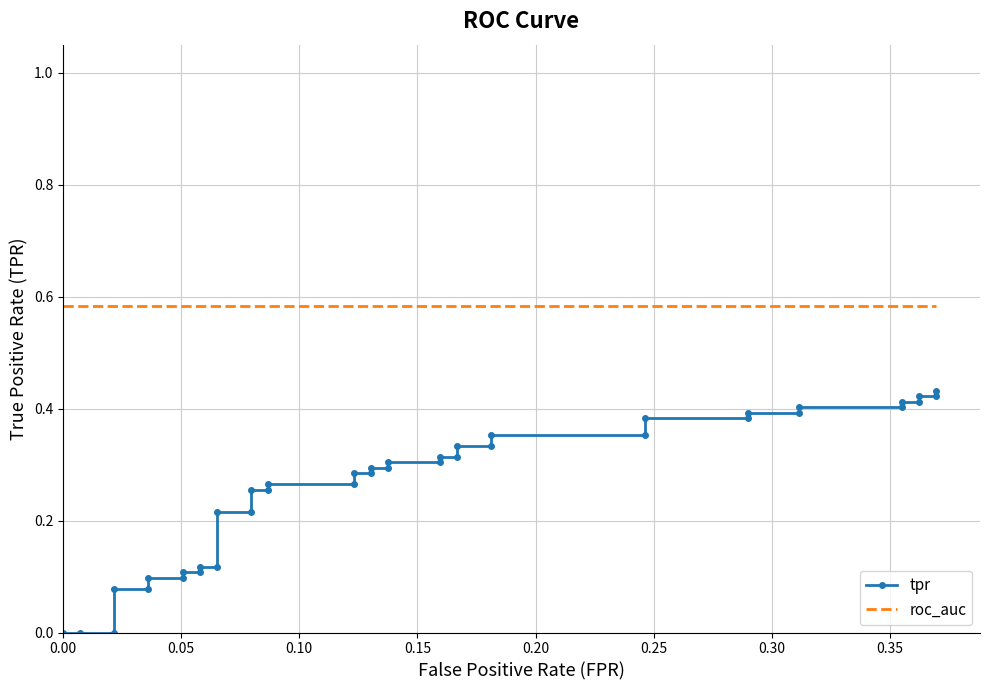

Which series has the largest total across all categories?

roc_auc